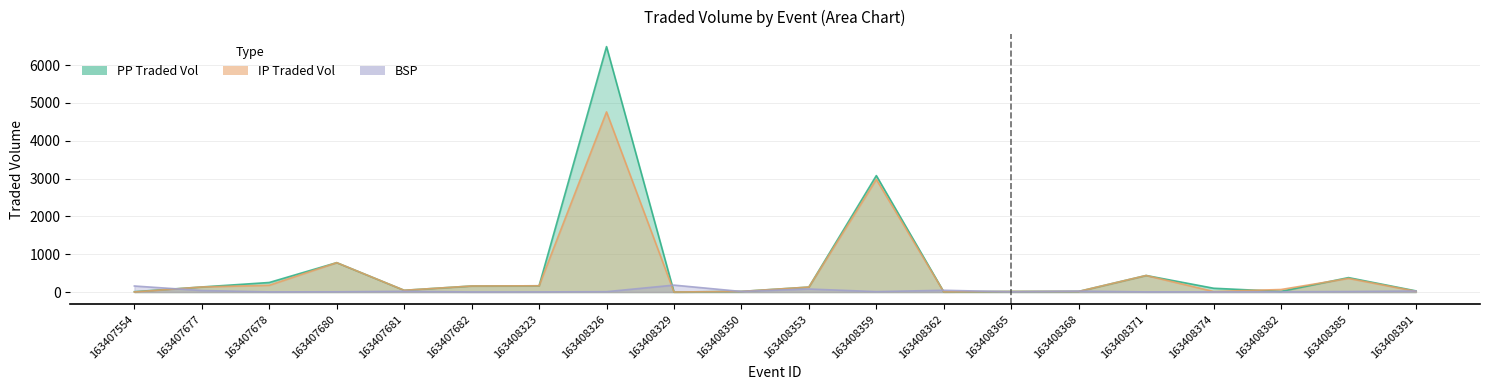

Which category has the lowest value in the PPTRADEDVOL series?

163408329